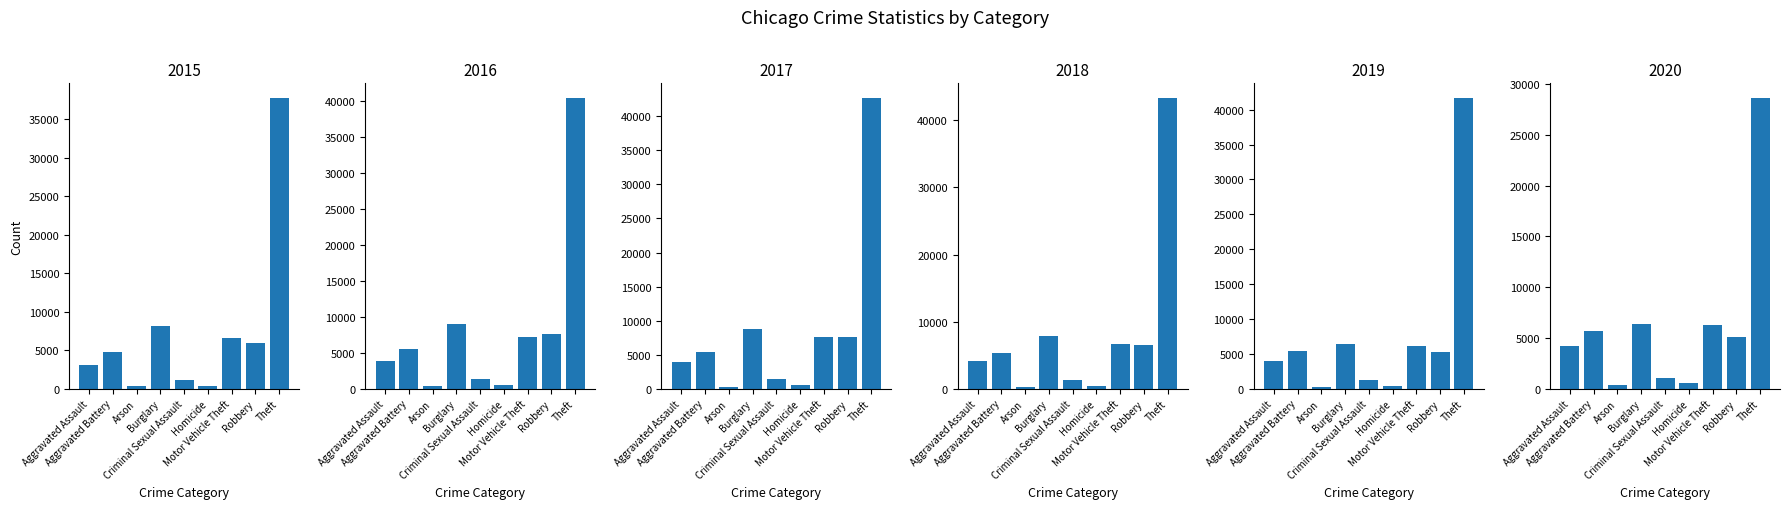

How many data points in 2015 are less than 4784?

4